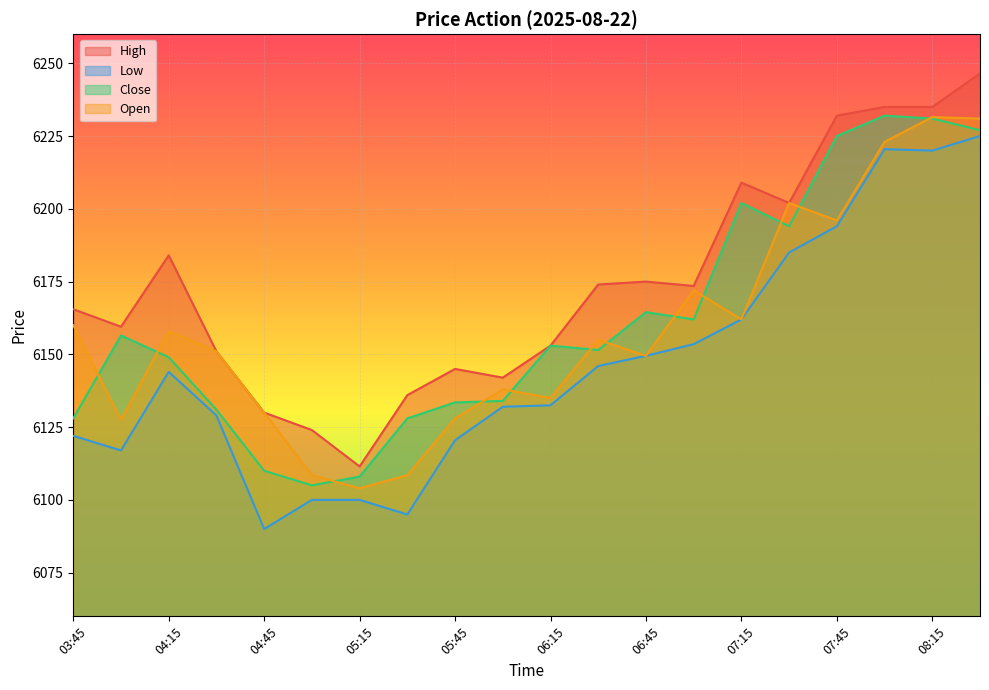

Does the chart display data point markers on the line(s)?

No